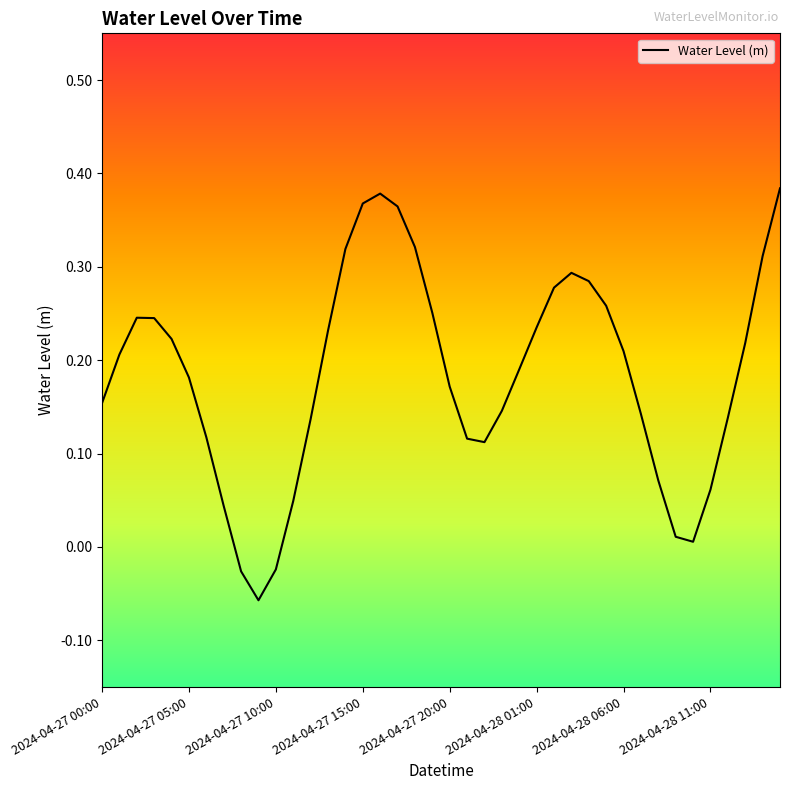

How many lines are shown in the chart?

1